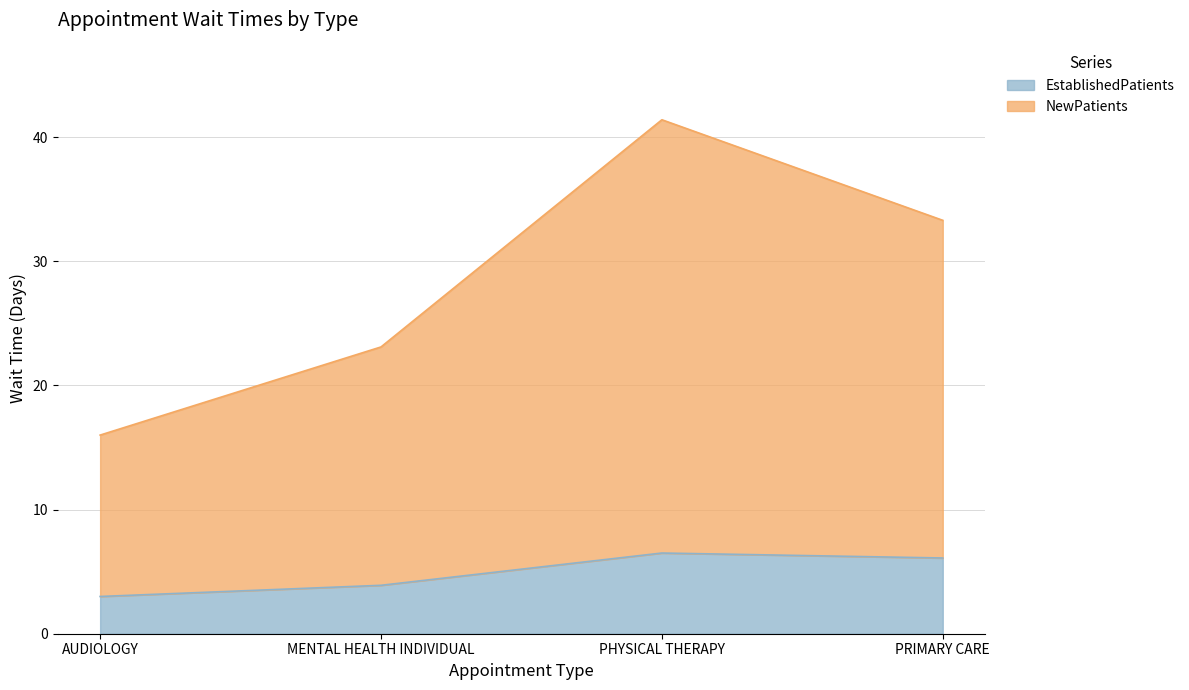

At which label does NewPatients first exceed 33?

PHYSICAL THERAPY